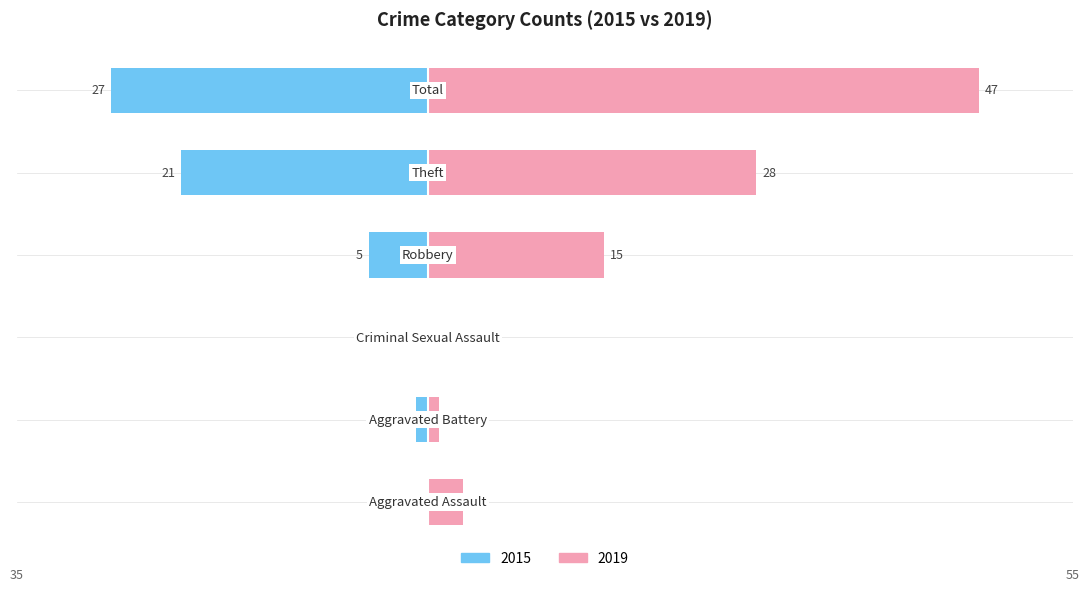

What is the total value across all series at 4?

7